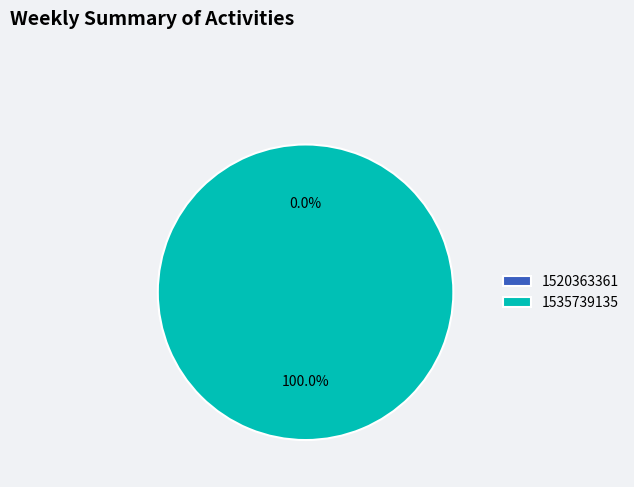

What is the largest slice in the pie chart?

1535739135